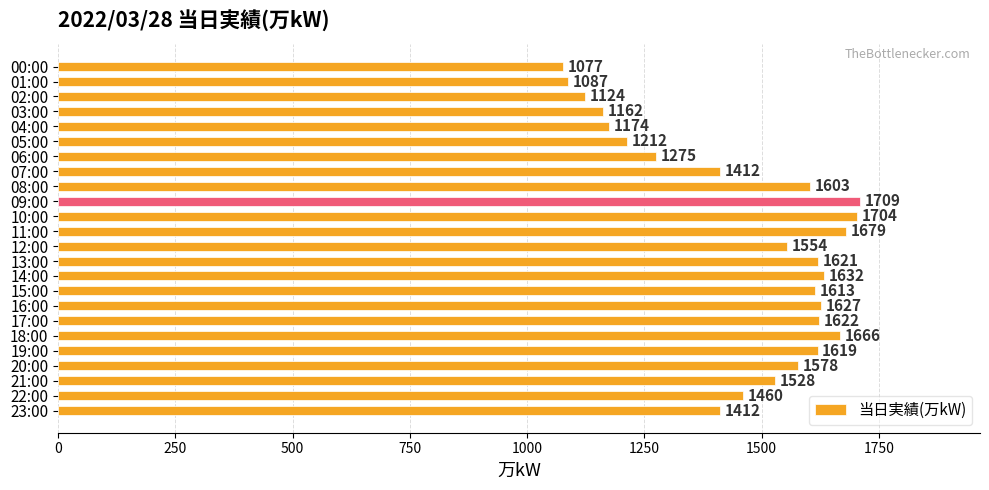

Reading top to bottom, what are all the values shown in this chart?

00:00=1077	01:00=1087	02:00=1124	03:00=1162	04:00=1174	05:00=1212	06:00=1275	07:00=1412	08:00=1603	09:00=1709	10:00=1704	11:00=1679	12:00=1554	13:00=1621	14:00=1632	15:00=1613	16:00=1627	17:00=1622	18:00=1666	19:00=1619	20:00=1578	21:00=1528	22:00=1460	23:00=1412